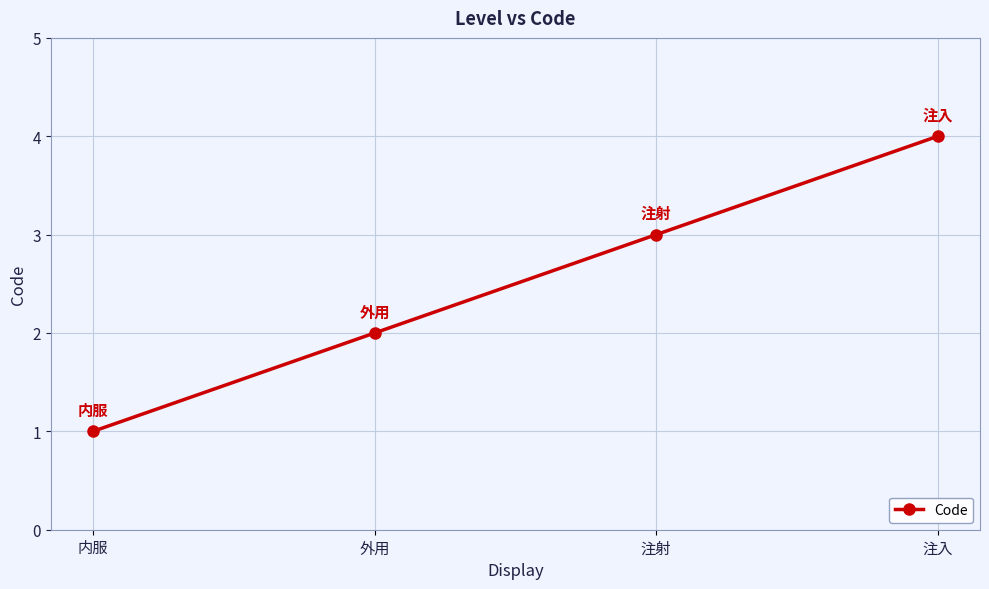

What value does the data have at 注入?

4